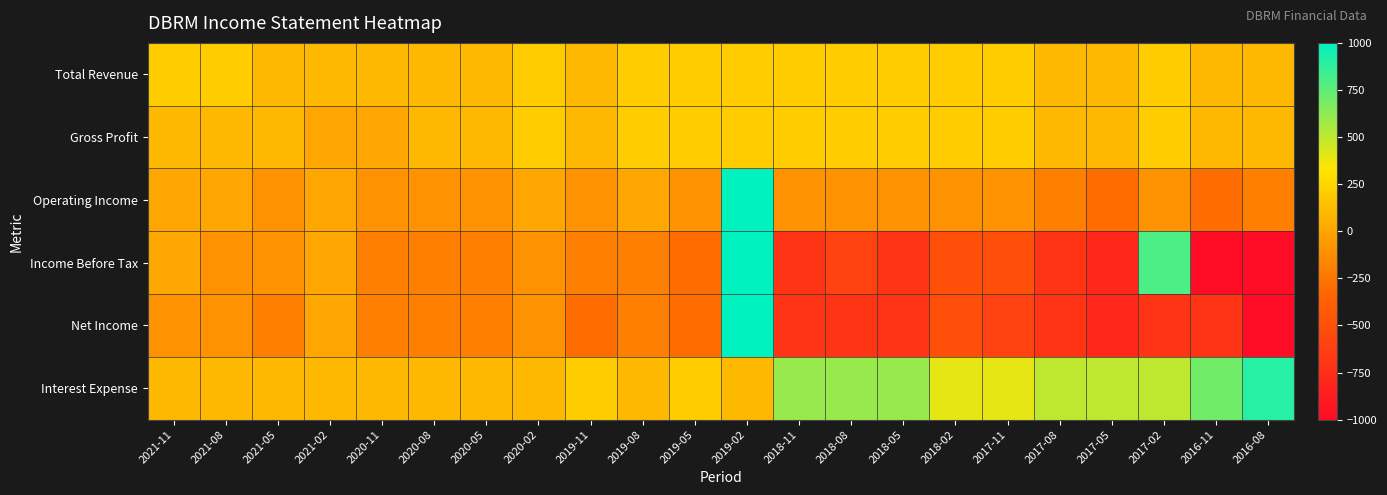

At 2020-05, list the series in order from smallest to largest.

Income Before Tax, Net Income, Operating Income, Total Revenue, Gross Profit, Interest Expense